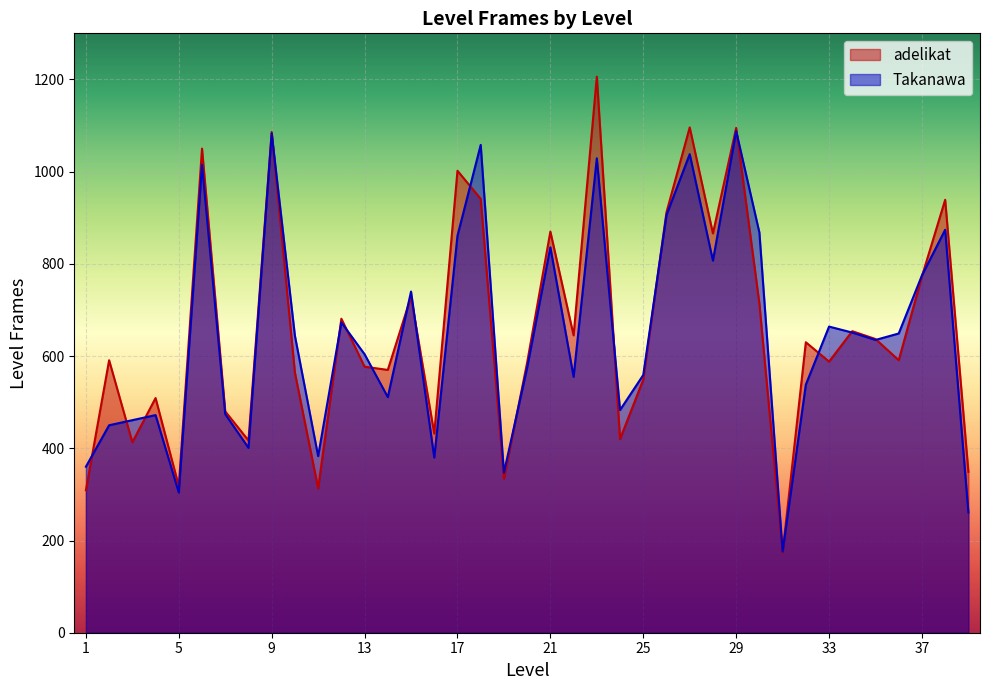

Between 3 and 5, which is larger?

3